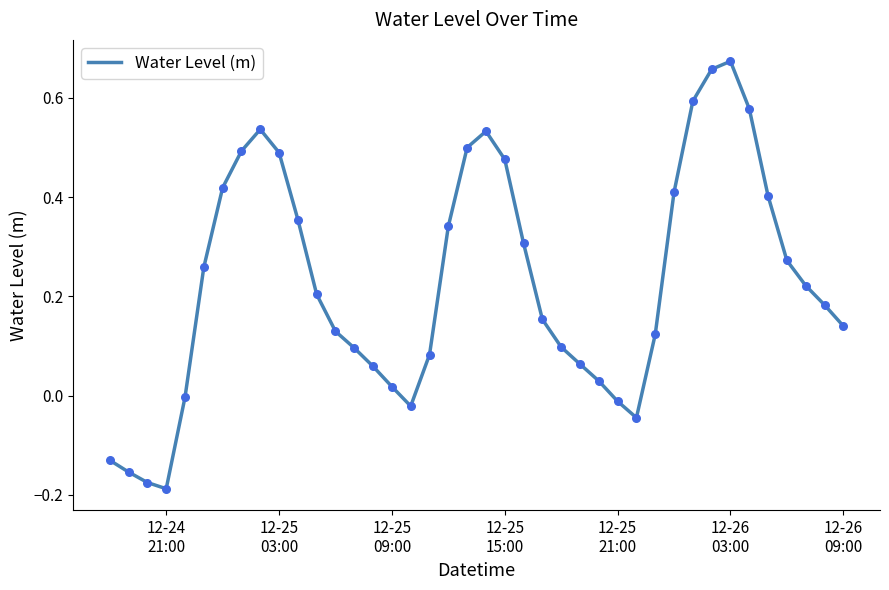

What is the difference between the maximum and minimum values?

0.9